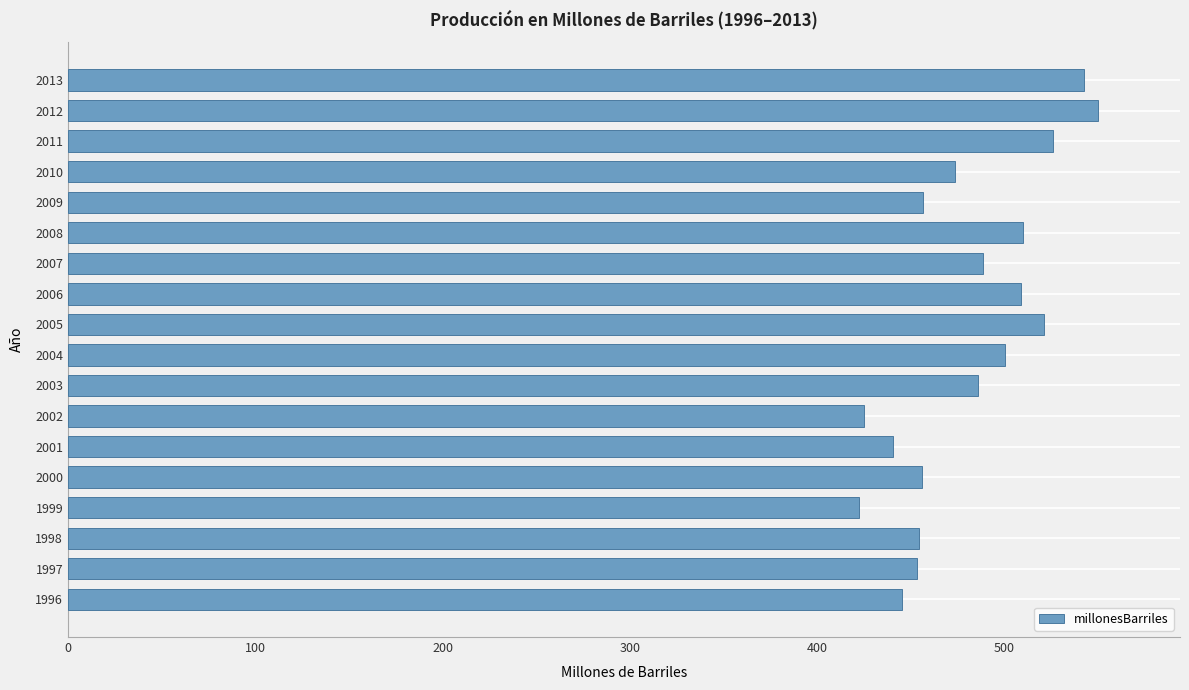

How many values are below 486?

9